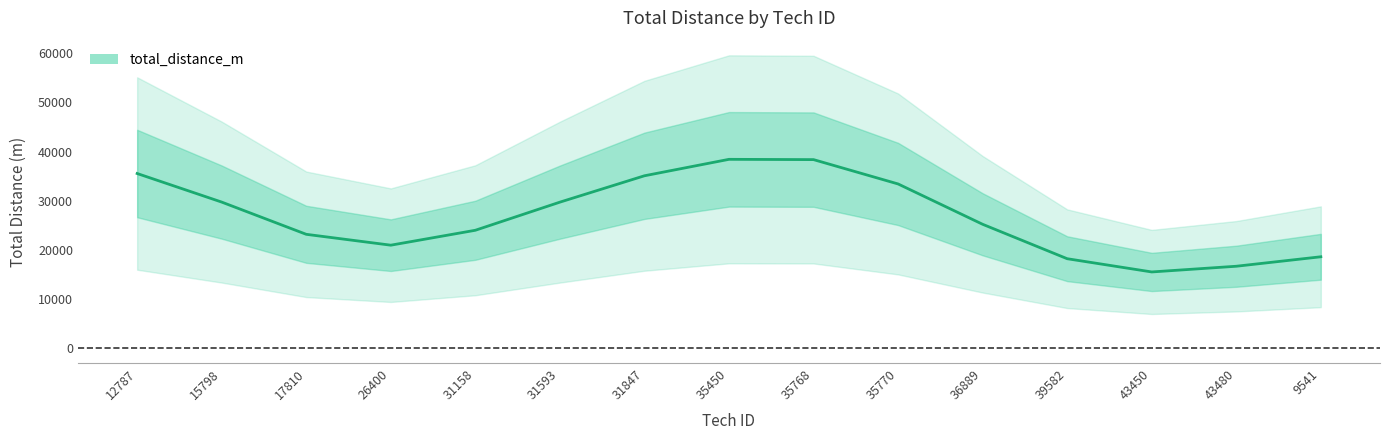

At which label does the data first exceed 25221?

12787